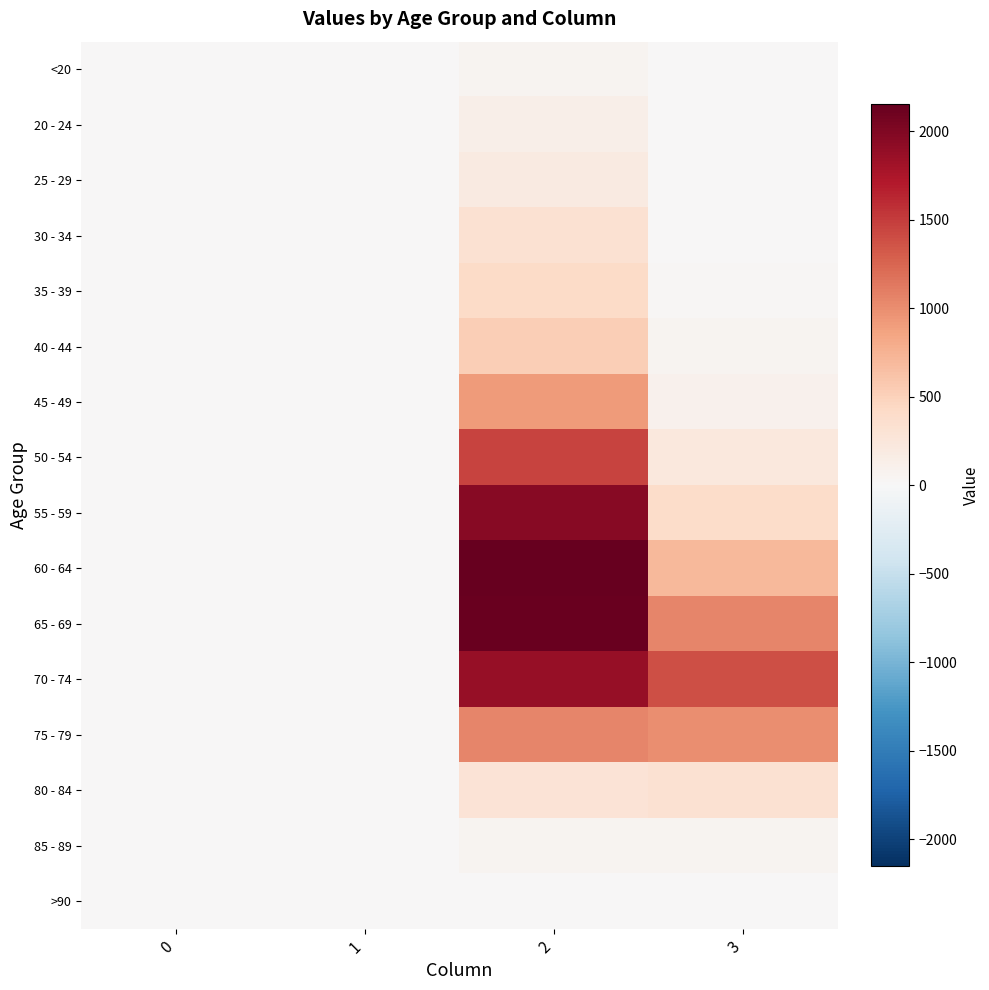

List the series in order of their peak value, lowest first.

>90, <20, 85 - 89, 20 - 24, 25 - 29, 30 - 34, 80 - 84, 35 - 39, 40 - 44, 45 - 49, 75 - 79, 50 - 54, 70 - 74, 55 - 59, 65 - 69, 60 - 64